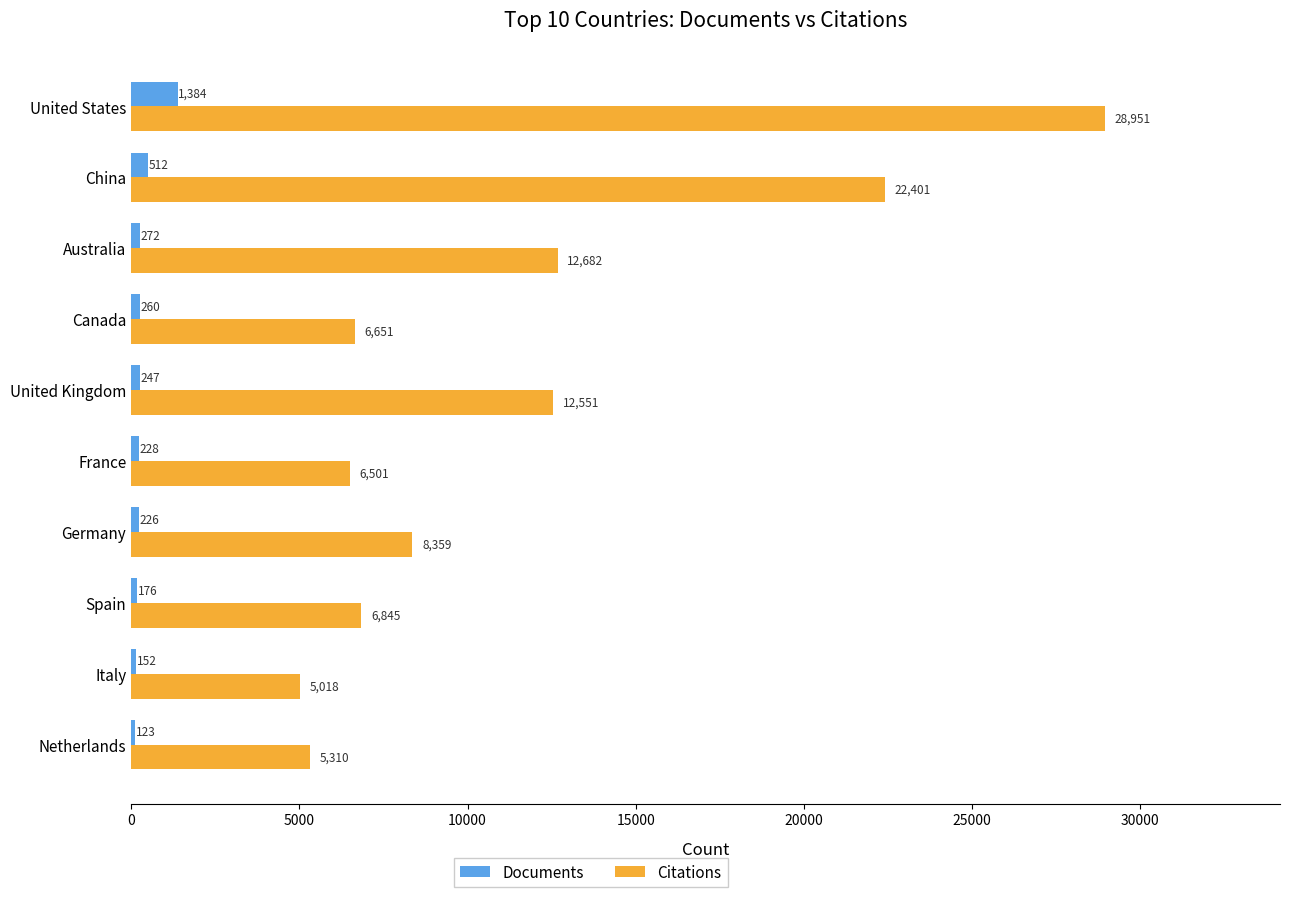

Which series has the largest total across all categories?

Citations